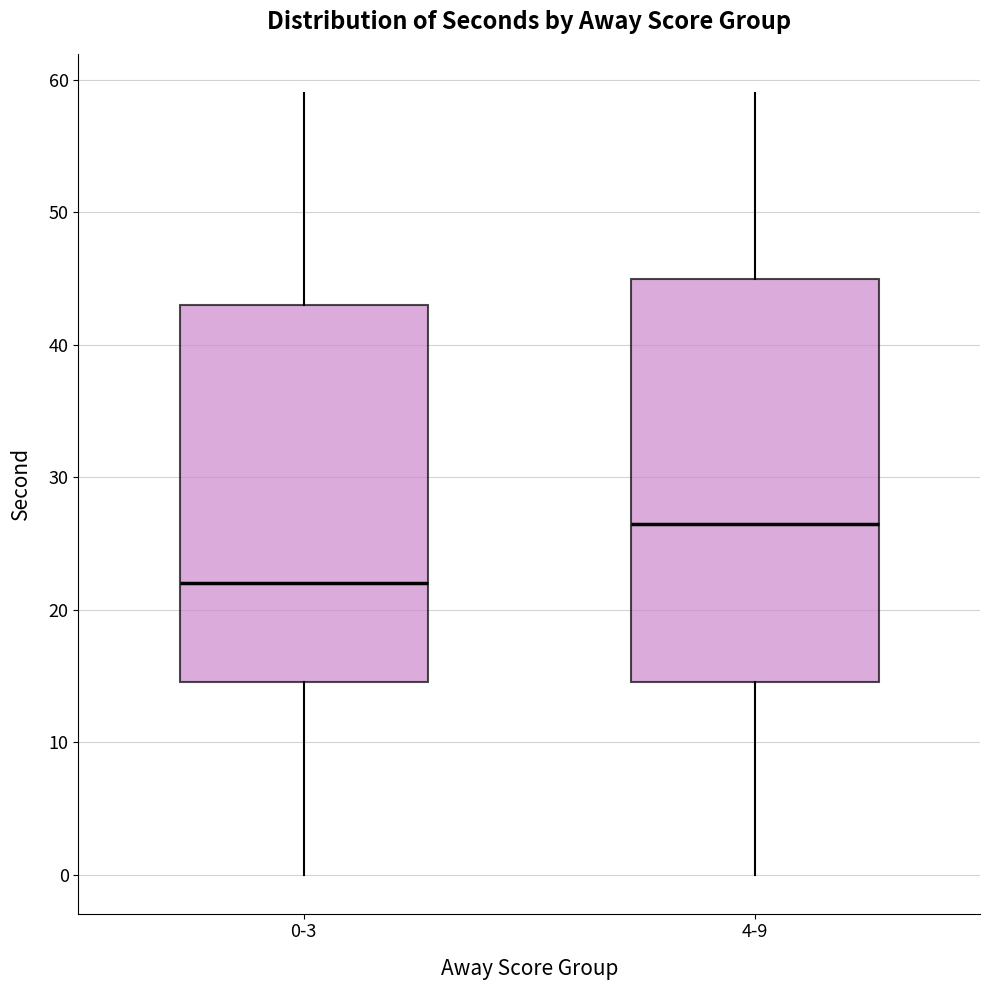

Reading left to right, read every box against the y-axis: the position of its median line, the range the box covers, and the ends of its whiskers. The values are not printed on the chart, so give them approximately, as read against the axis.

0-3: median 22, box 15 to 43, whiskers 0 to 59
4-9: median 27, box 15 to 45, whiskers 0 to 59